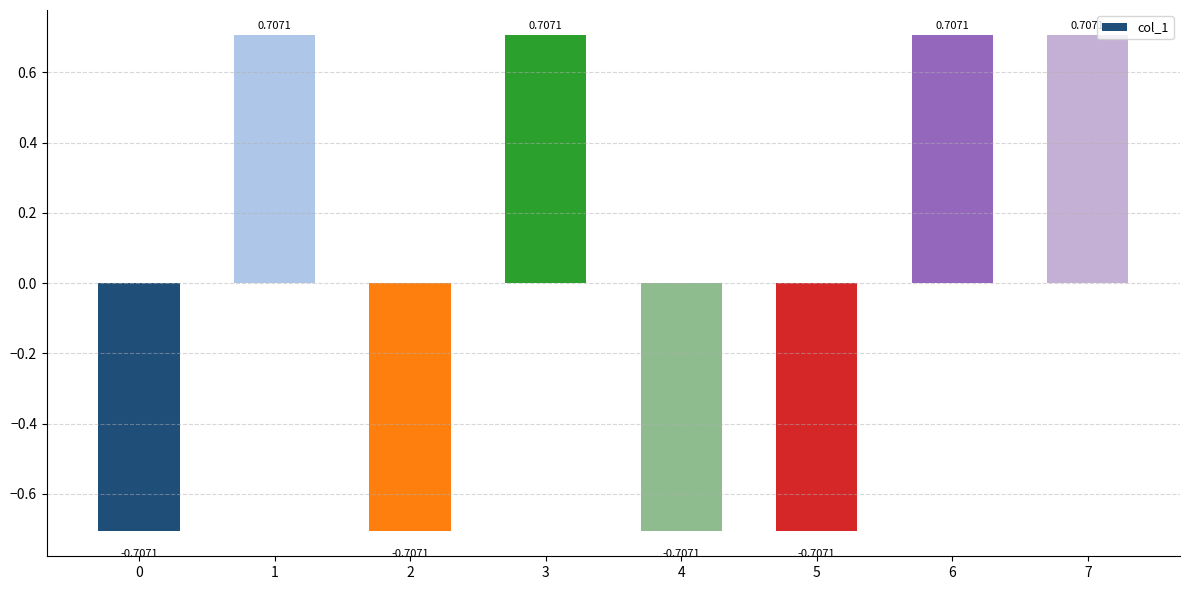

What is the difference between the second highest and minimum values?

1.4